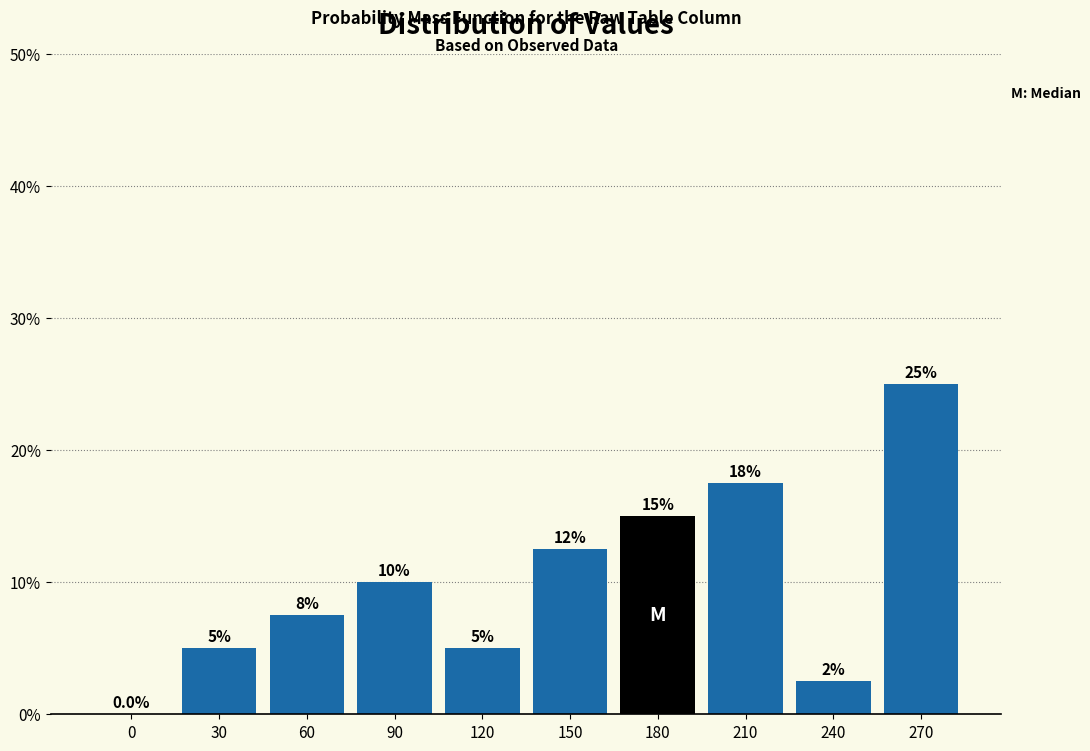

Reading left to right, what are all the values shown in this chart?

0=0.0	30=5.0	60=7.5	90=10.0	120=5.0	150=12.5	180=15.0	210=17.5	240=2.5	270=25.0